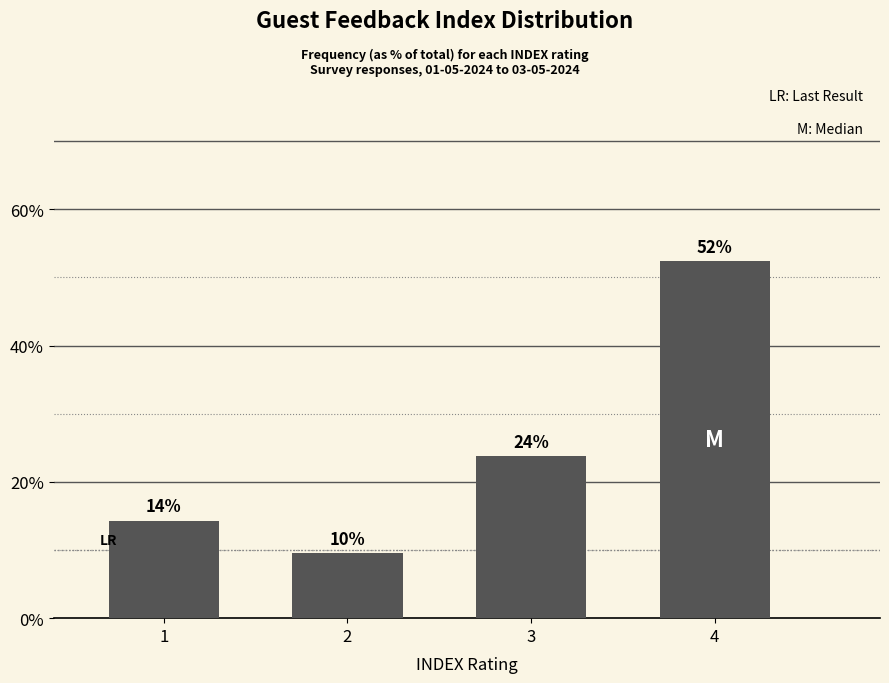

Does the chart contain any negative values?

No